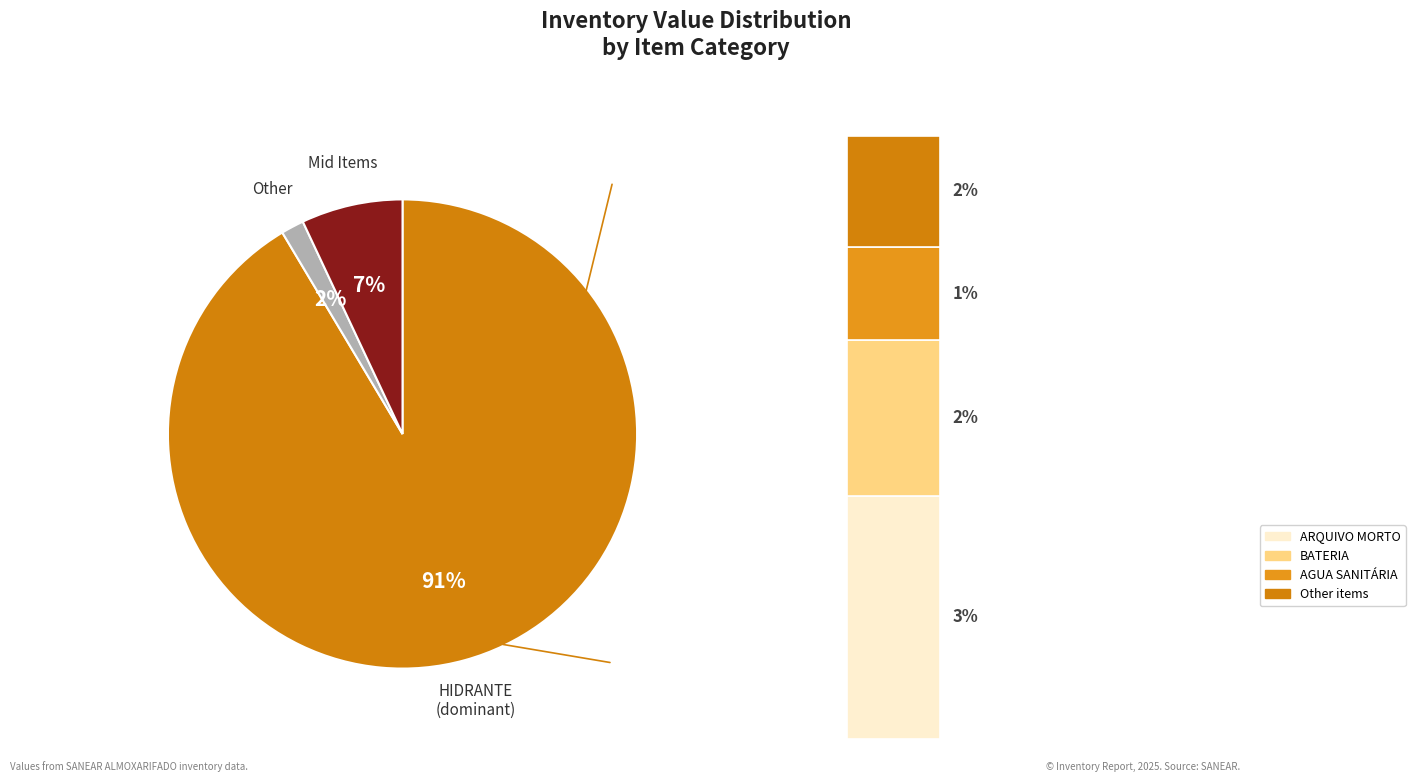

What is the largest slice in the pie chart?

HIDRANTE